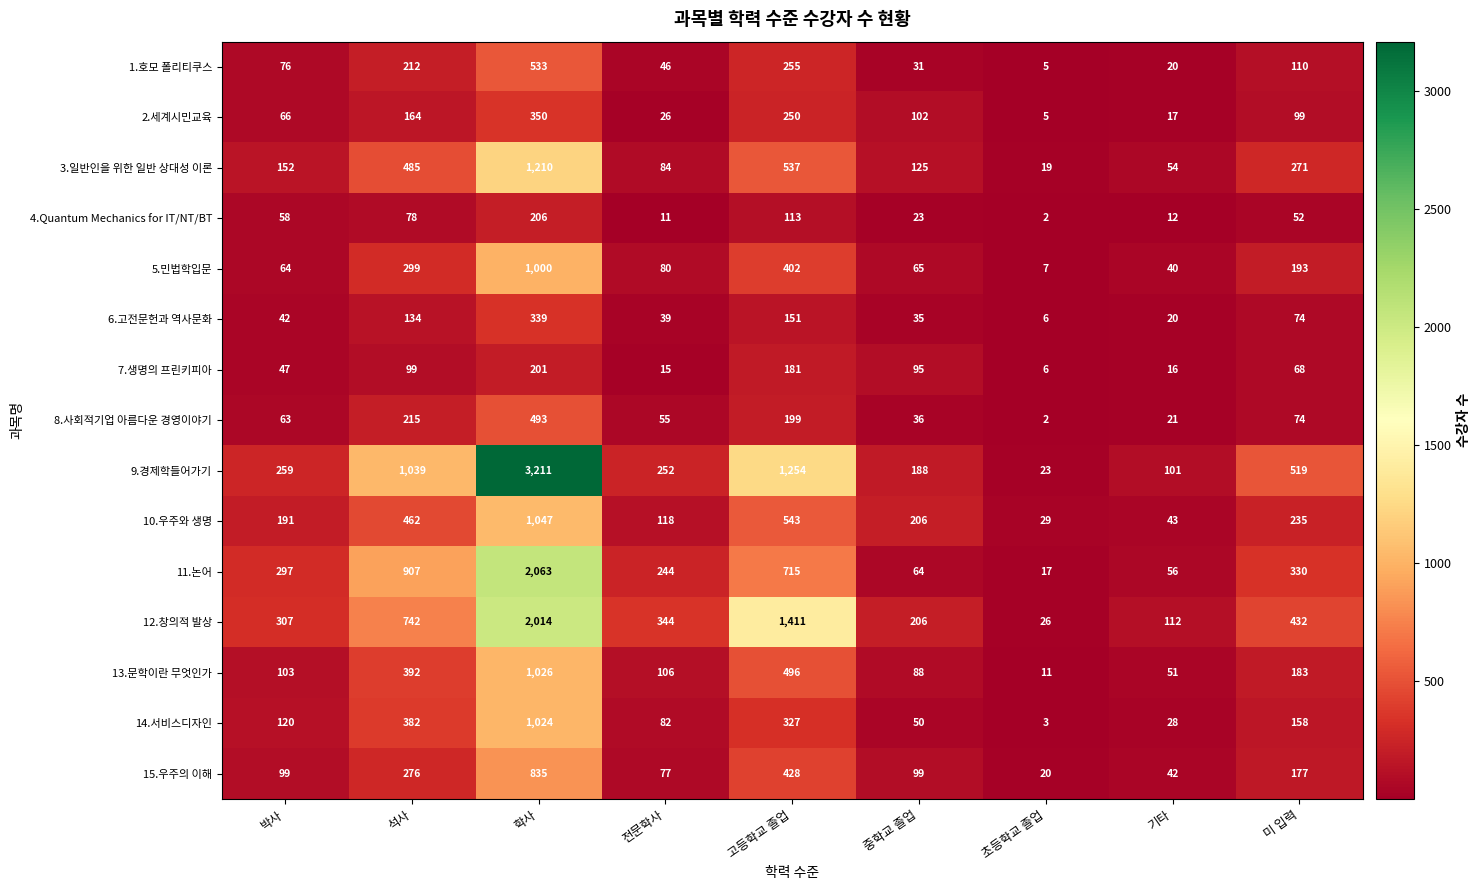

At which label is 5.민법학입문 closest to 503?

고등학교 졸업